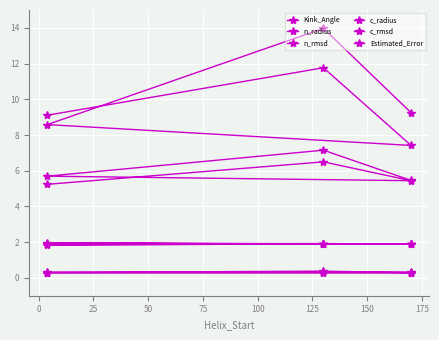

True or false: c_rmsd has a value of 0.3 at 25.

True